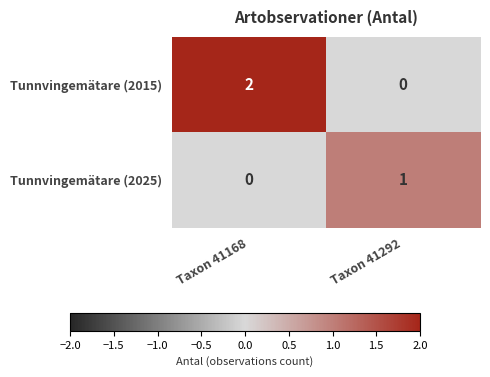

At which category is the sum across all series the highest?

Taxon 41168